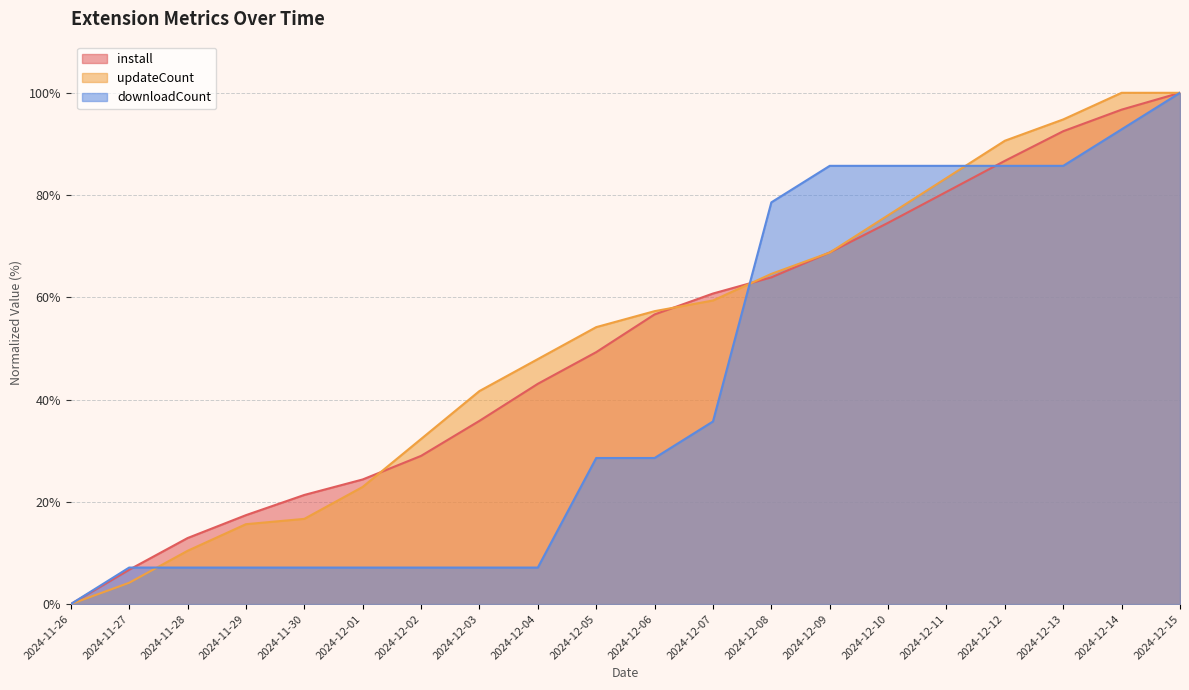

How many data points in install are above 56?

10